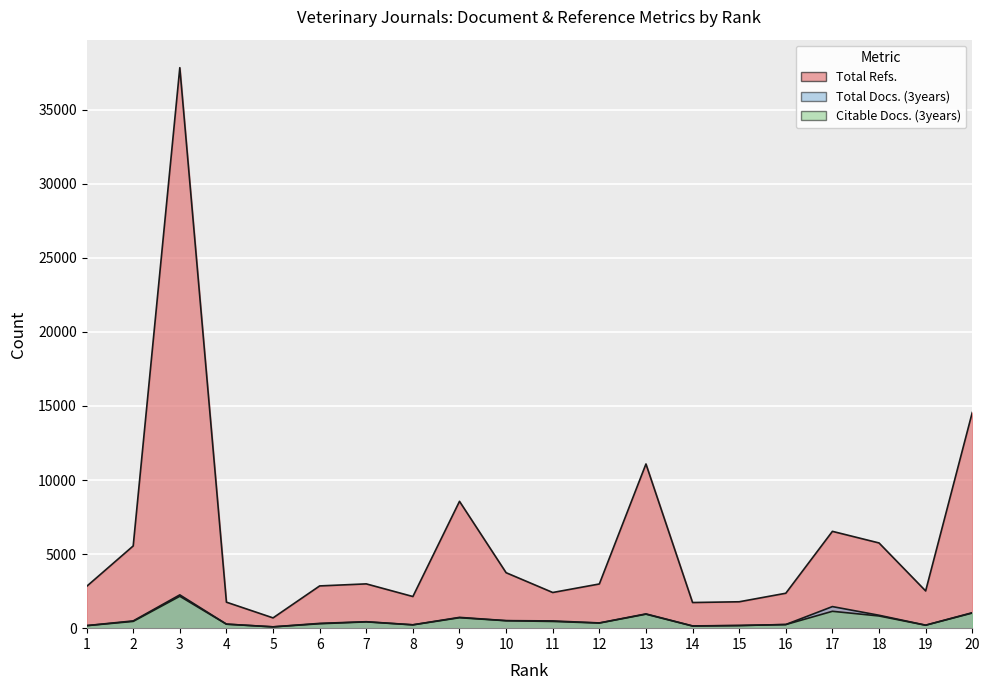

The value of Citable Docs. (3years) at 2 is 457. True or false?

True